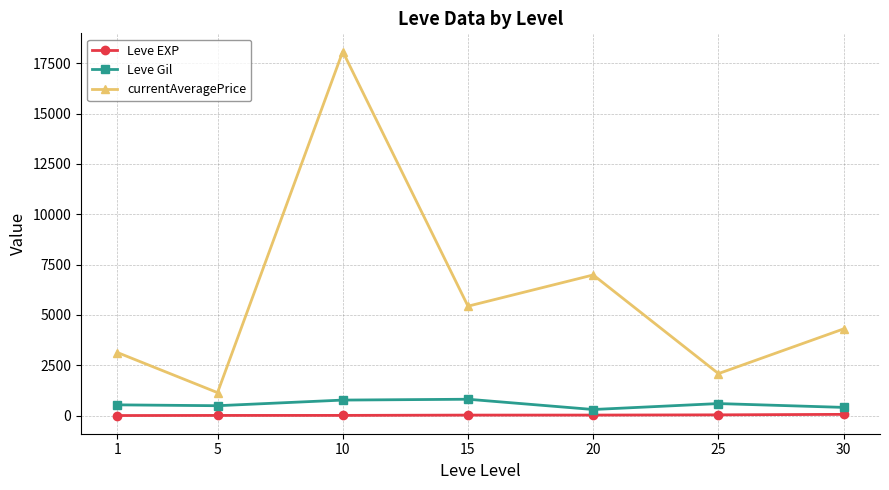

What is the average value of the currentAveragePrice series?

5878.9